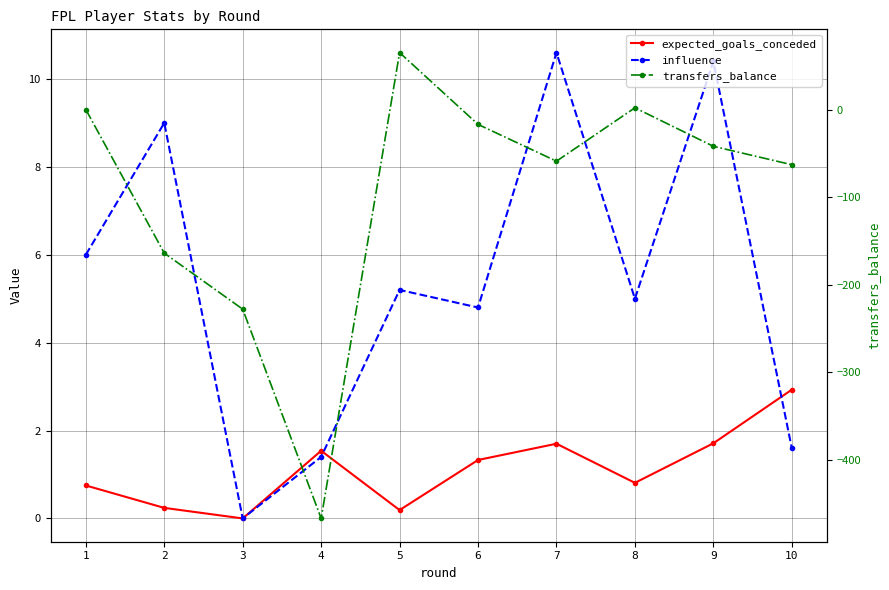

In expected_goals_conceded, how many points are lower than both neighbors (excluding endpoints)?

3